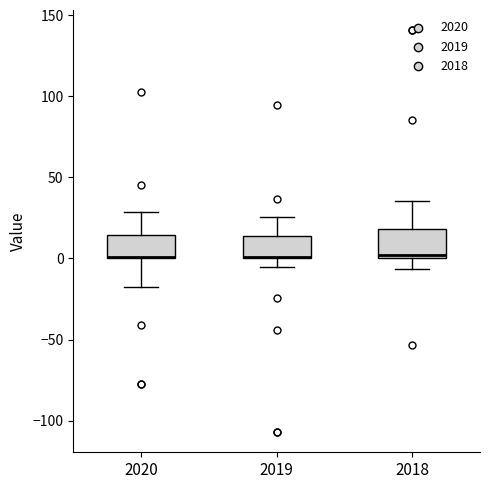

Reading left to right, transcribe this box plot: for each box, give where its median line is, the range the box spans, and where its two whiskers end, as read against the y-axis. The values are not printed on the chart, so give them approximately, as read against the axis.

2020: median 0, box 0 to 15, whiskers -15 to 30
2019: median 0, box 0 to 15, whiskers -5 to 25
2018: median 0 (just above the box's lower edge), box 0 to 20, whiskers -5 to 35